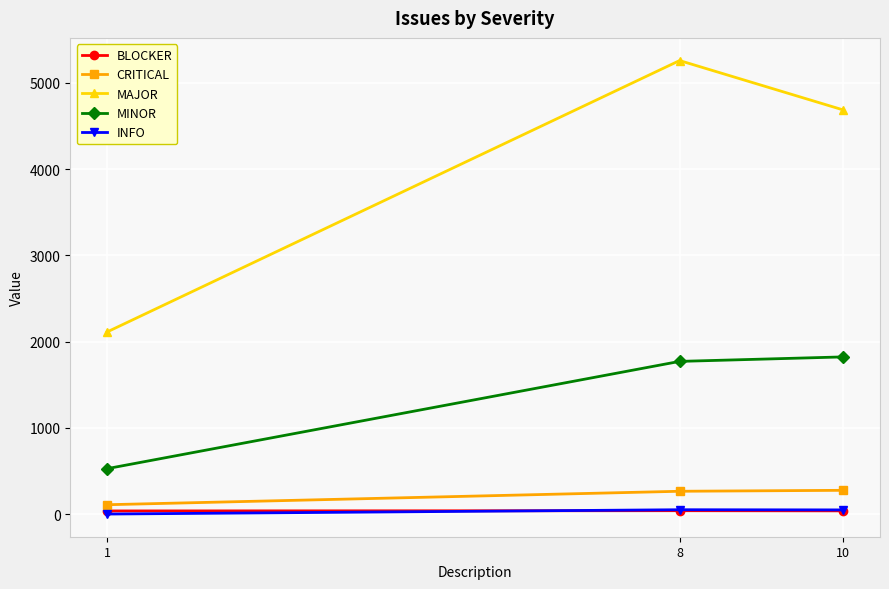

Is the value of CRITICAL at 8 greater than the value of MAJOR at 1?

No